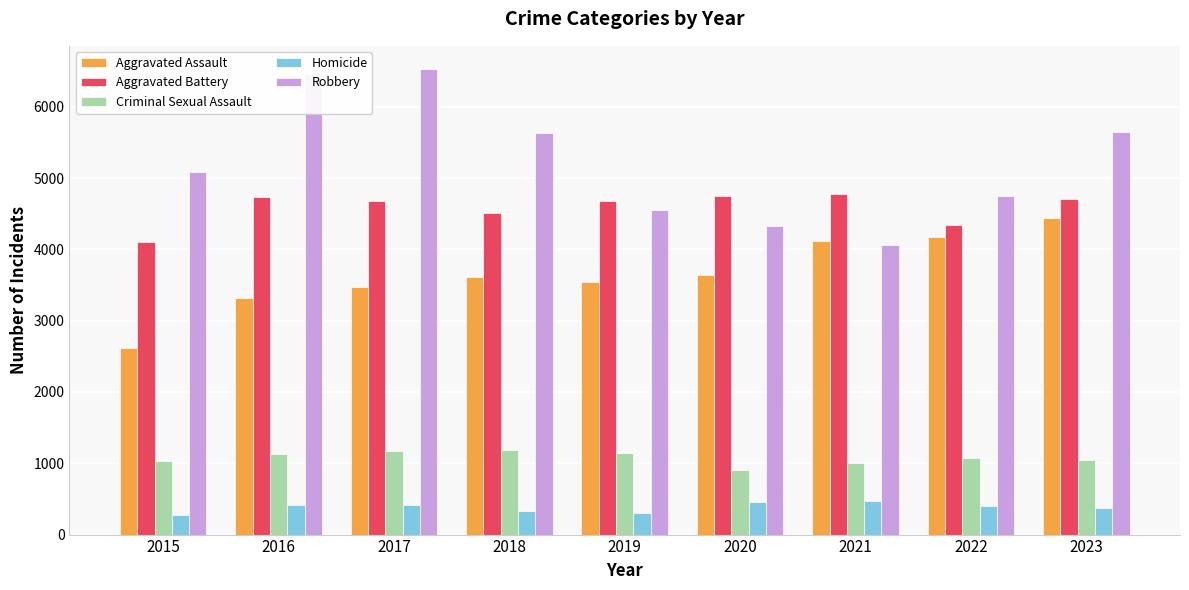

Is the value of Robbery at 2022 greater than the value of Aggravated Assault at 2020?

Yes